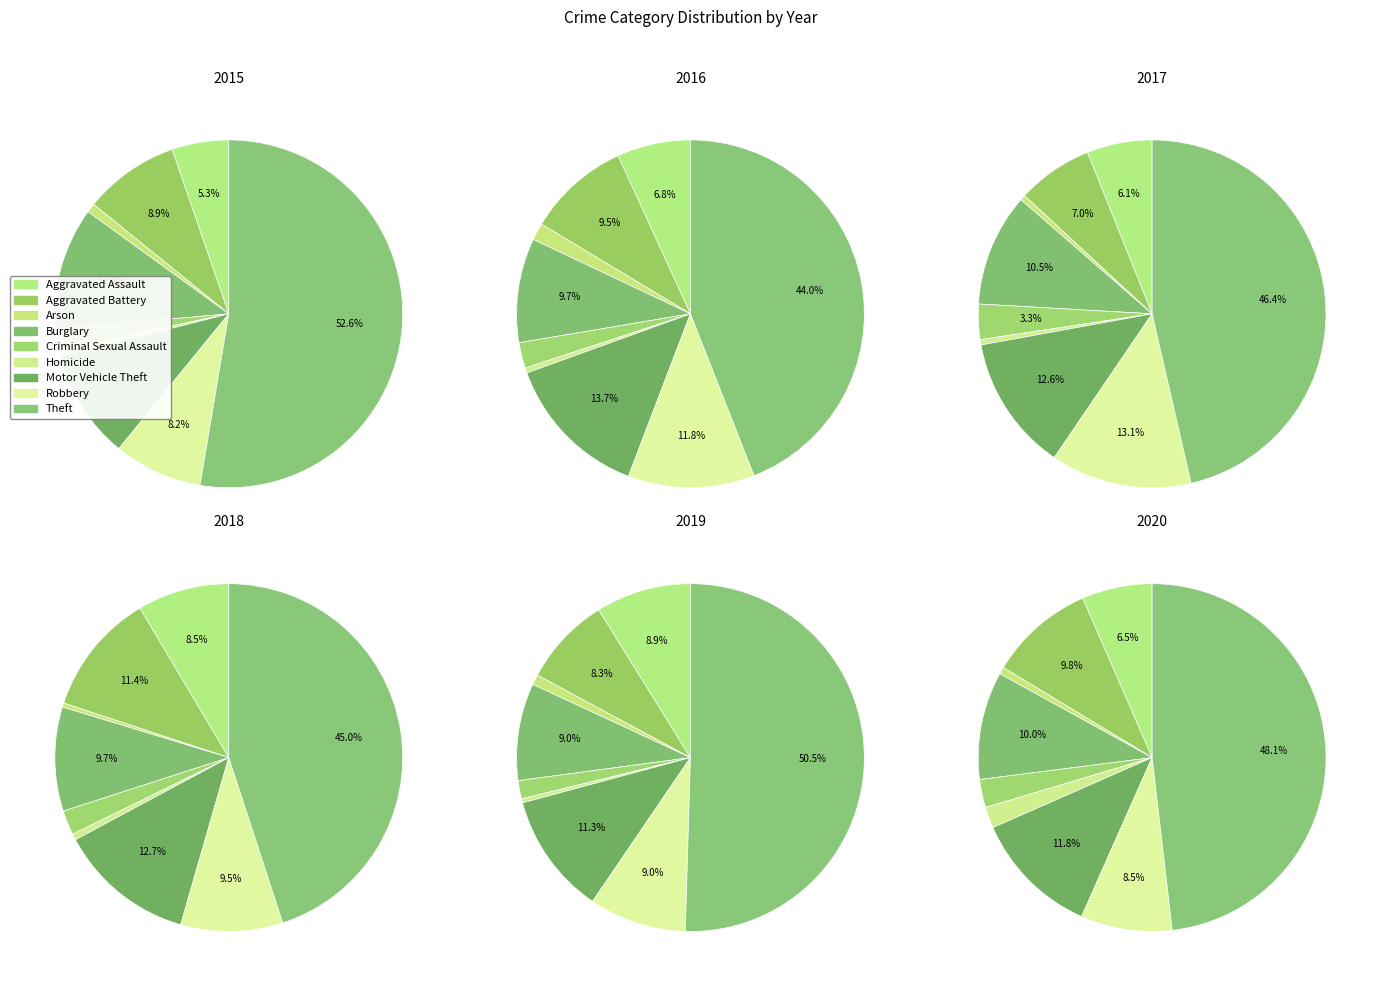

To the nearest percent, what is the difference between the Robbery and Theft slice percentages?

41%